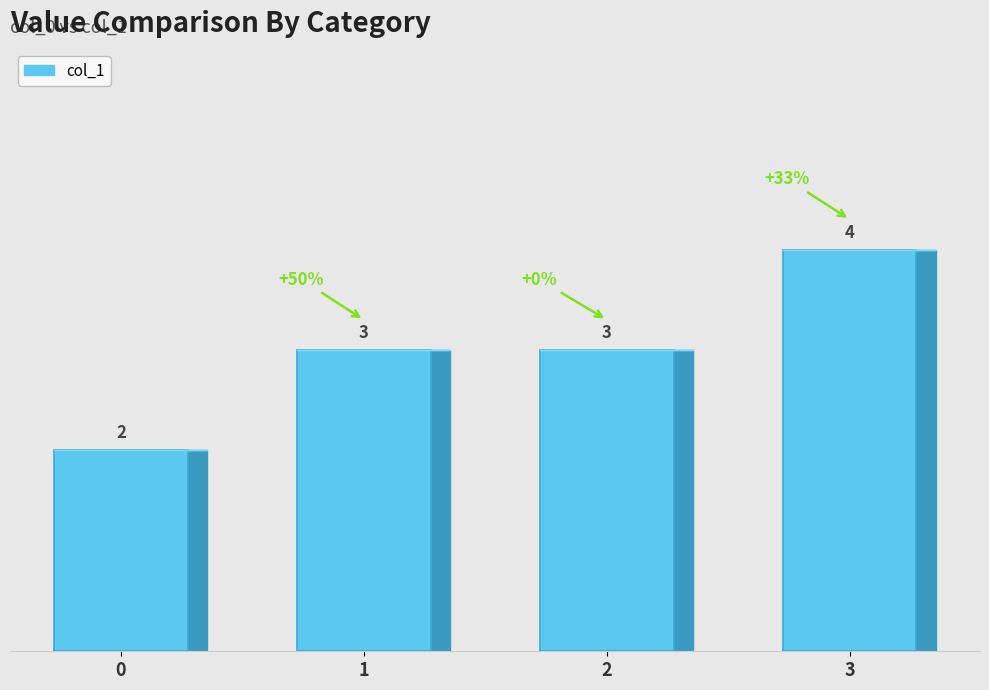

How many values are between 3 and 4?

3